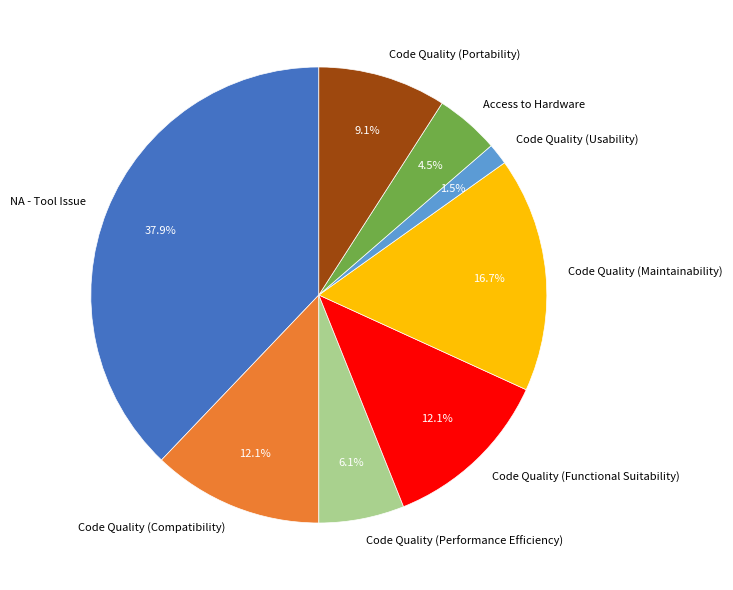

Which has a higher value, Code Quality (Portability) or Code Quality (Functional Suitability)?

Code Quality (Functional Suitability)